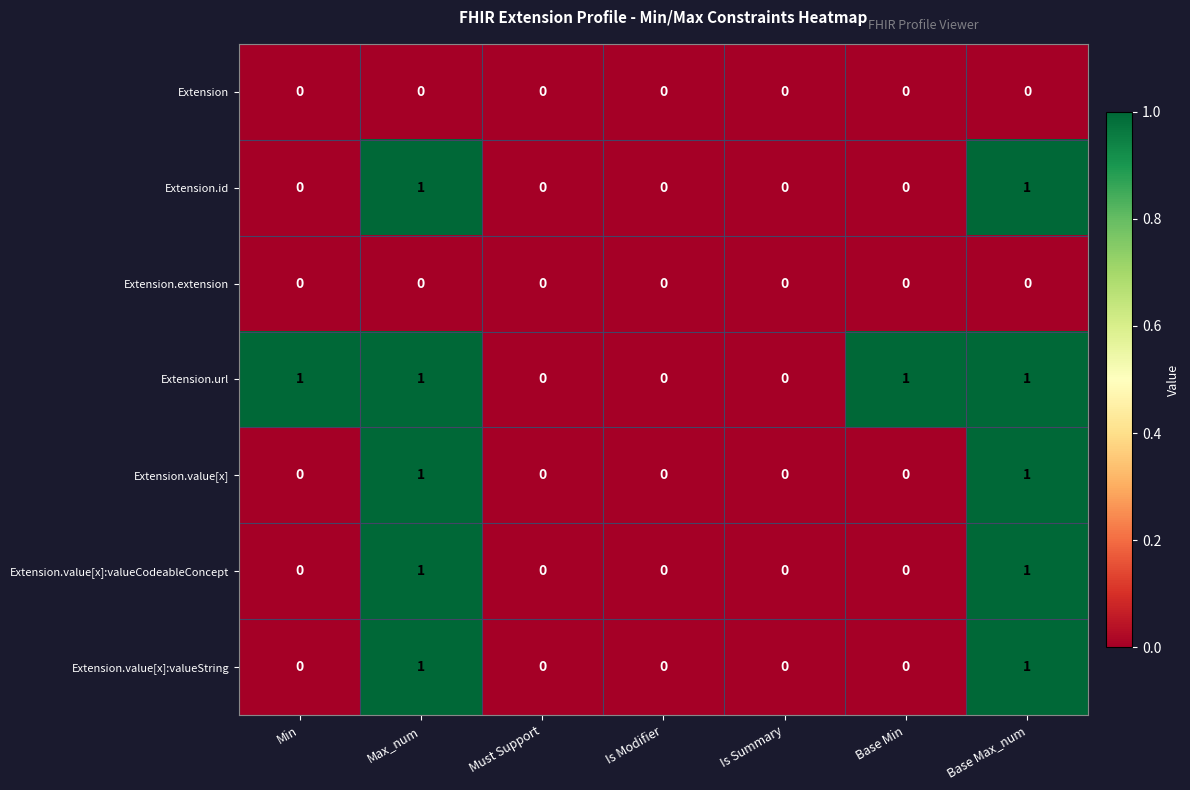

The value of Extension.value[x]:valueString at Max_num is 2. True or false?

False